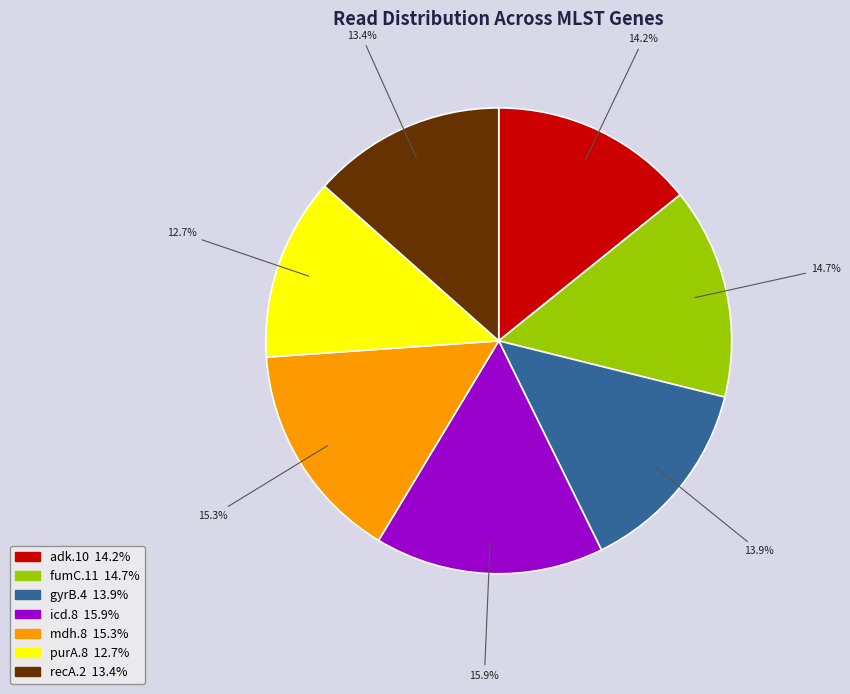

Count the number of slices in the pie.

7